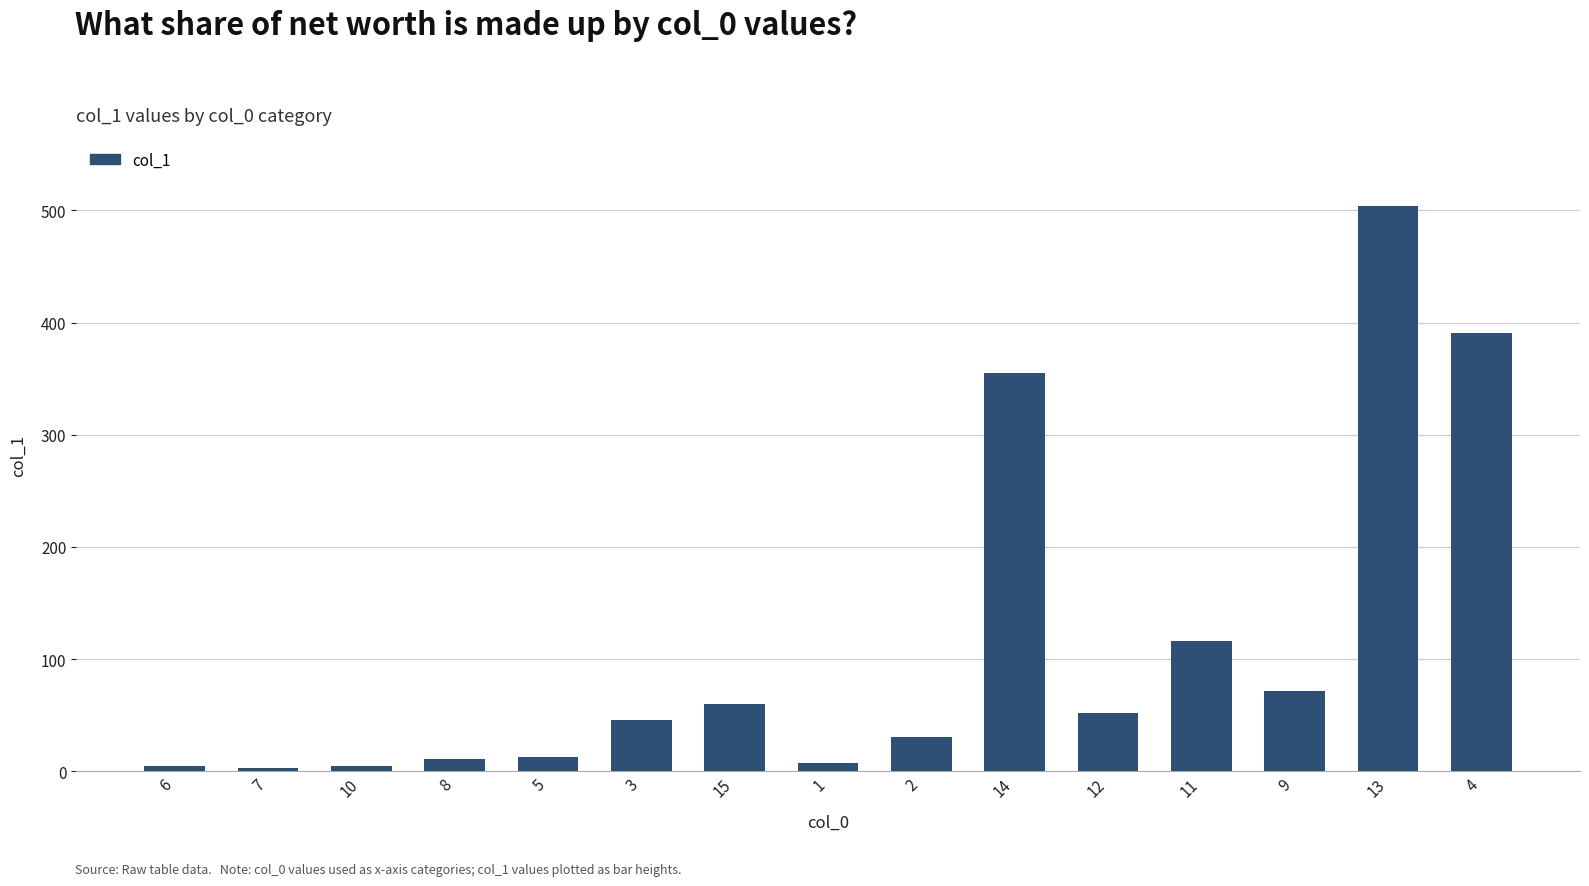

What is the change in value from 3 to 2?

-14.9